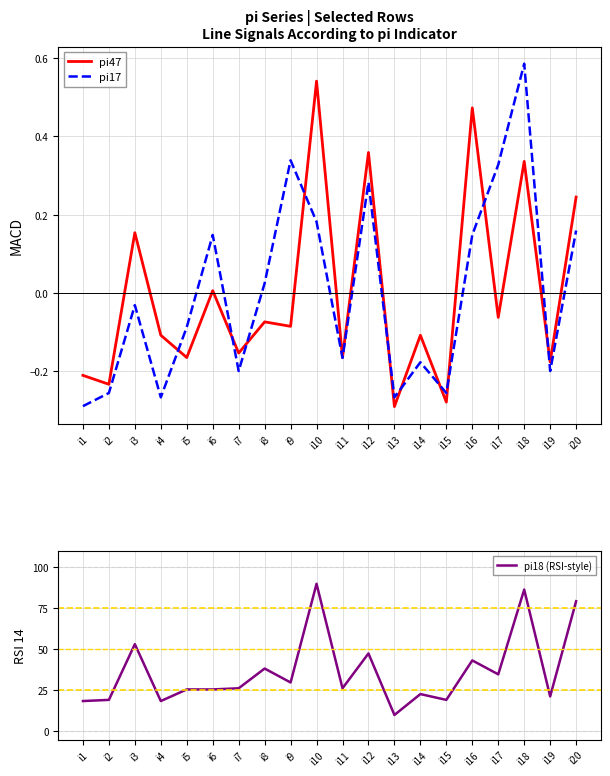

What is the highest value of the pi17 series?

0.6